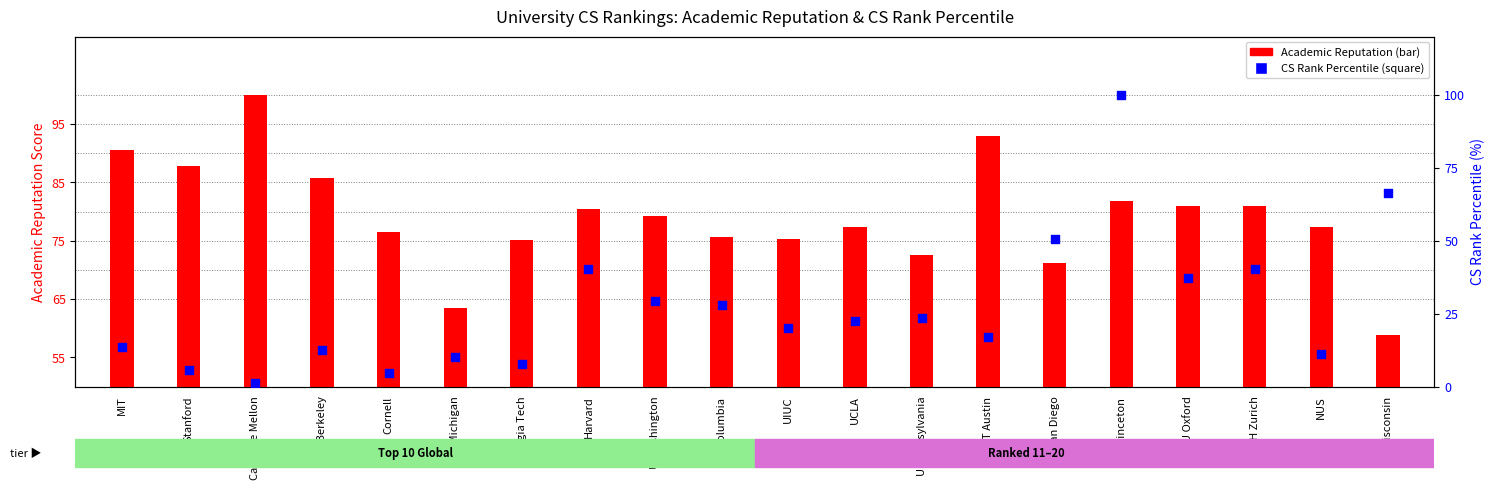

Is the value of Academic Reputation at UT Austin greater than the value of CS Rank Percentile at Georgia Tech?

Yes